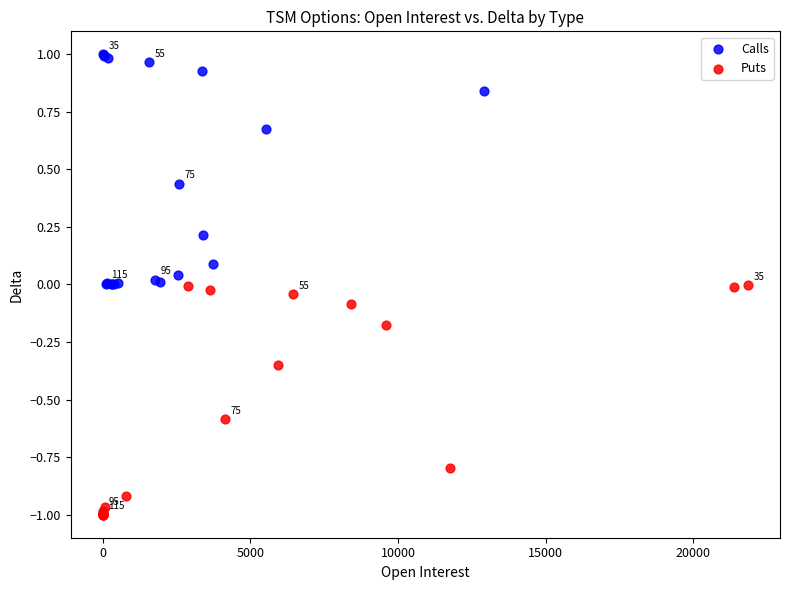

What are all the series names shown in the legend?

Calls, Puts